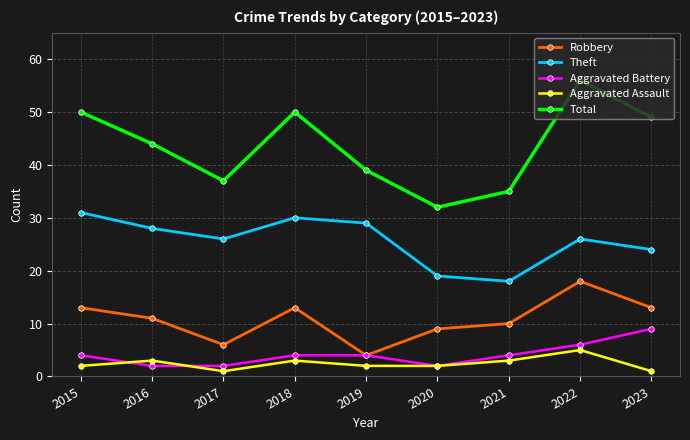

What is the difference between the highest and lowest values at 2022?

51